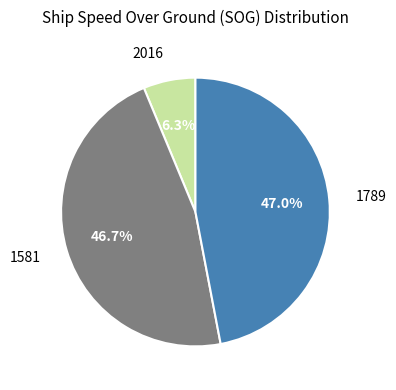

What portion of the pie excludes 2016?

93.7%